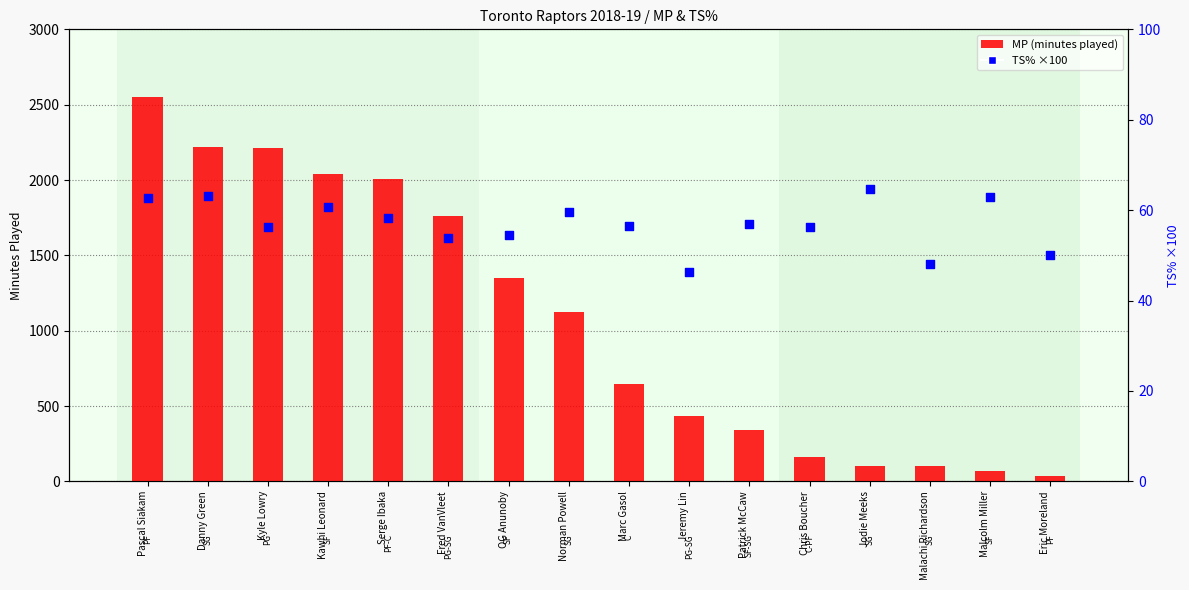

Which series contains the highest Y value?

MP (minutes played)